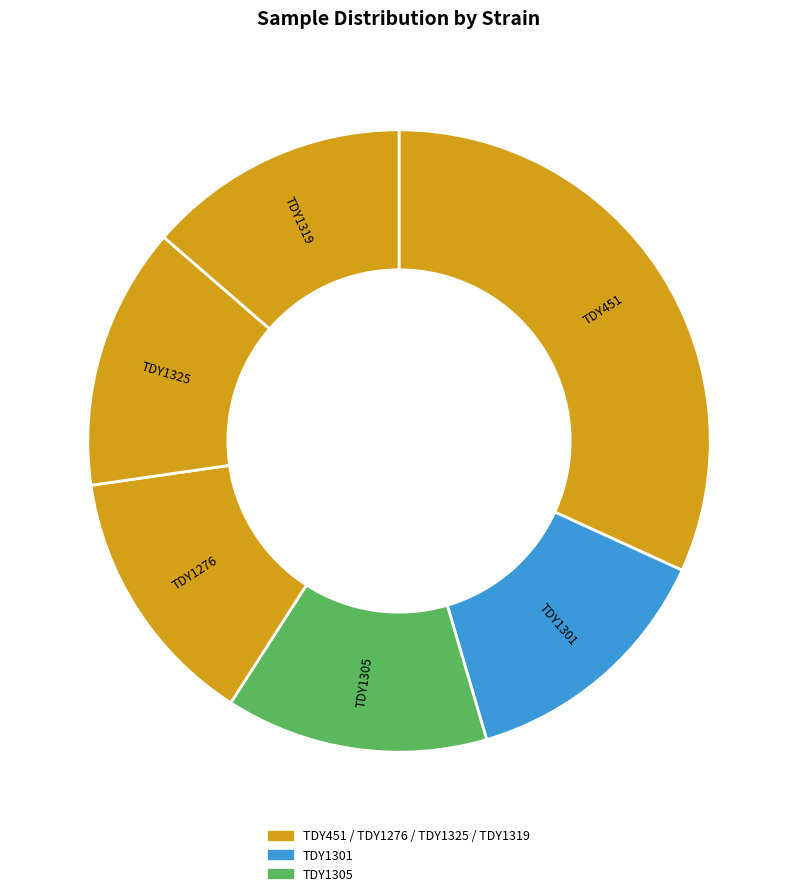

Does TDY1305 represent more than half of the total?

No